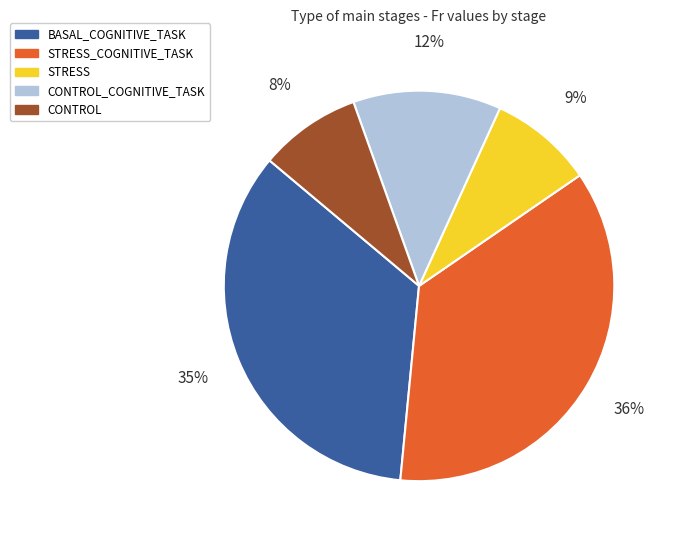

Is there any slice that represents more than half of the pie?

No